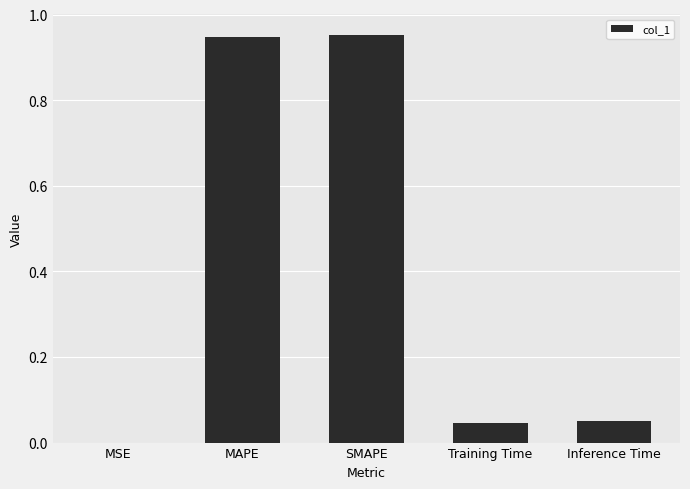

Does the chart contain stacked bars?

No